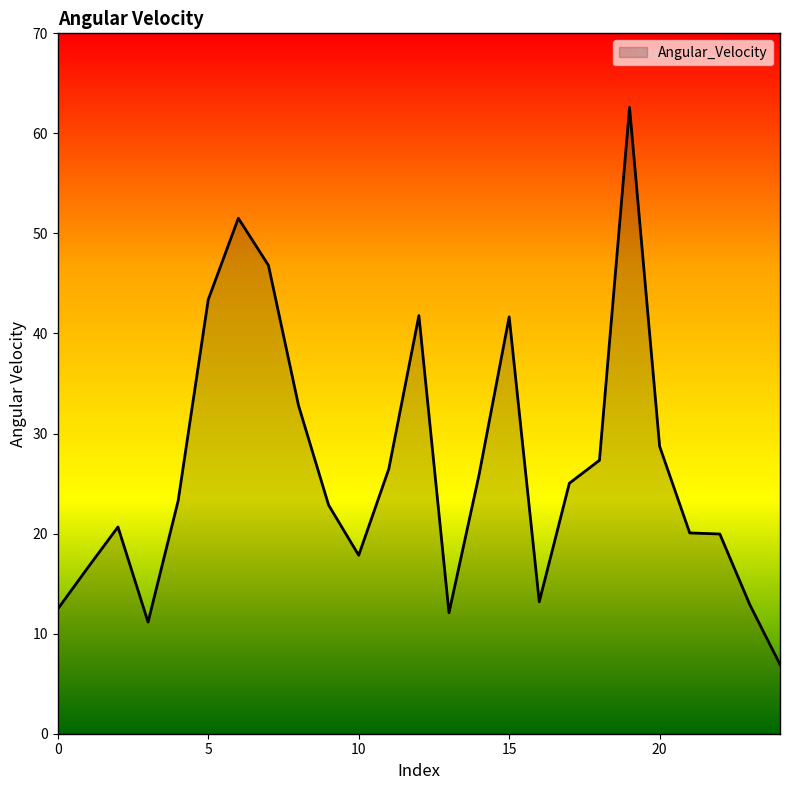

What is the minimum value shown in the chart?

6.9